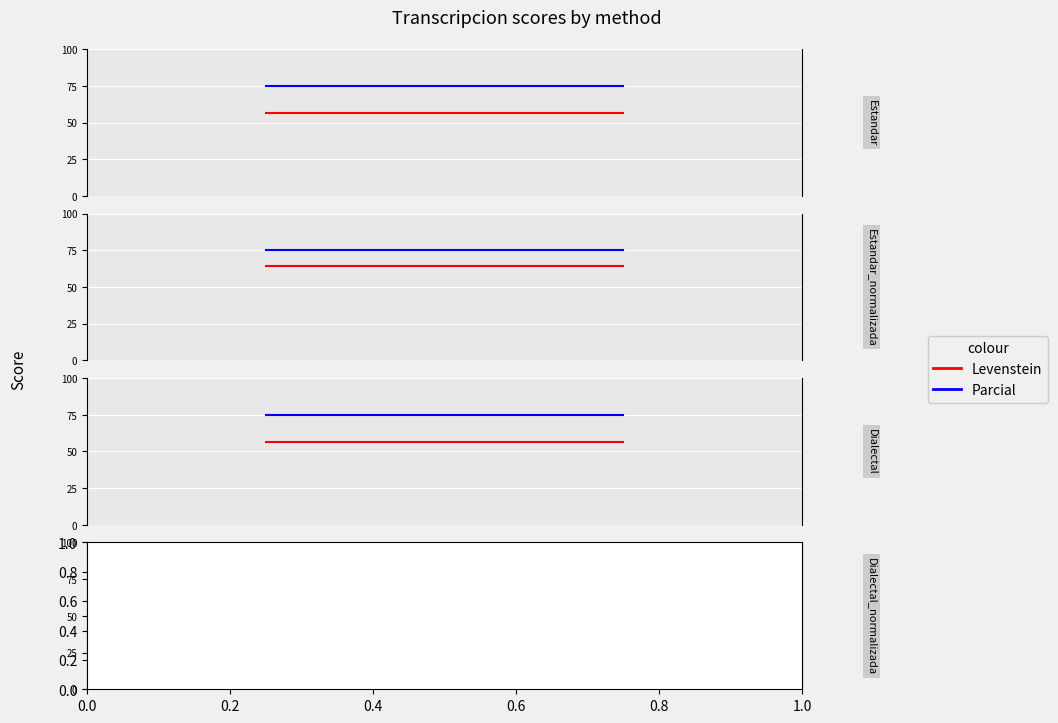

What is the value of the Parcial point at the 2nd from the left?

75.0